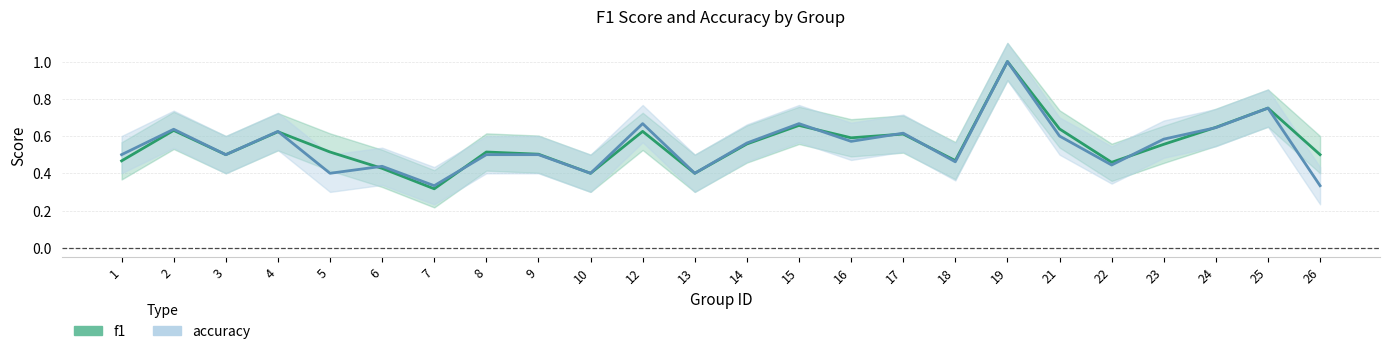

The accuracy series shows 1.4 at 19. True or false?

False